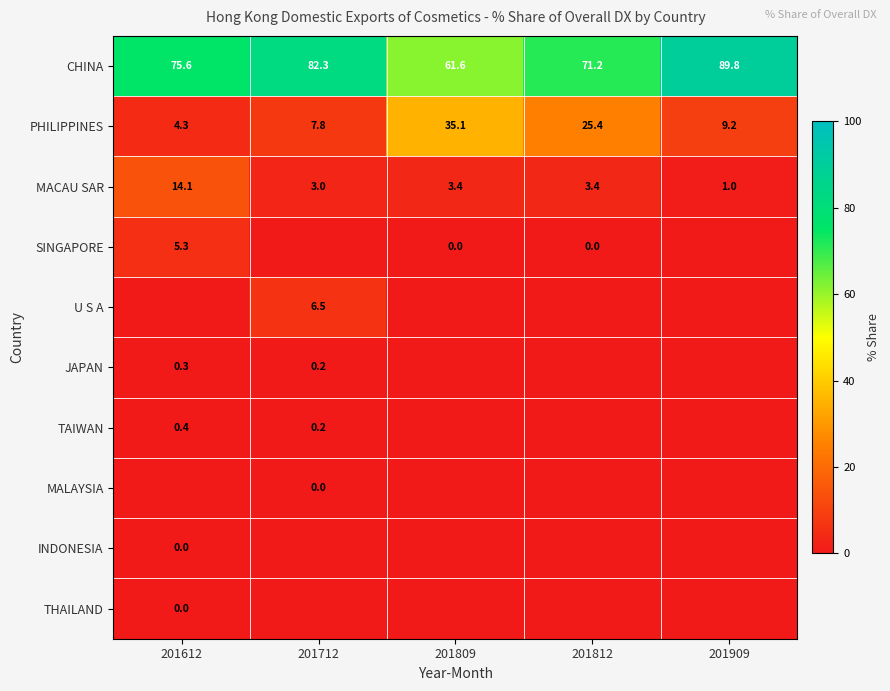

Which has a higher value, 201812 or 201712?

201712